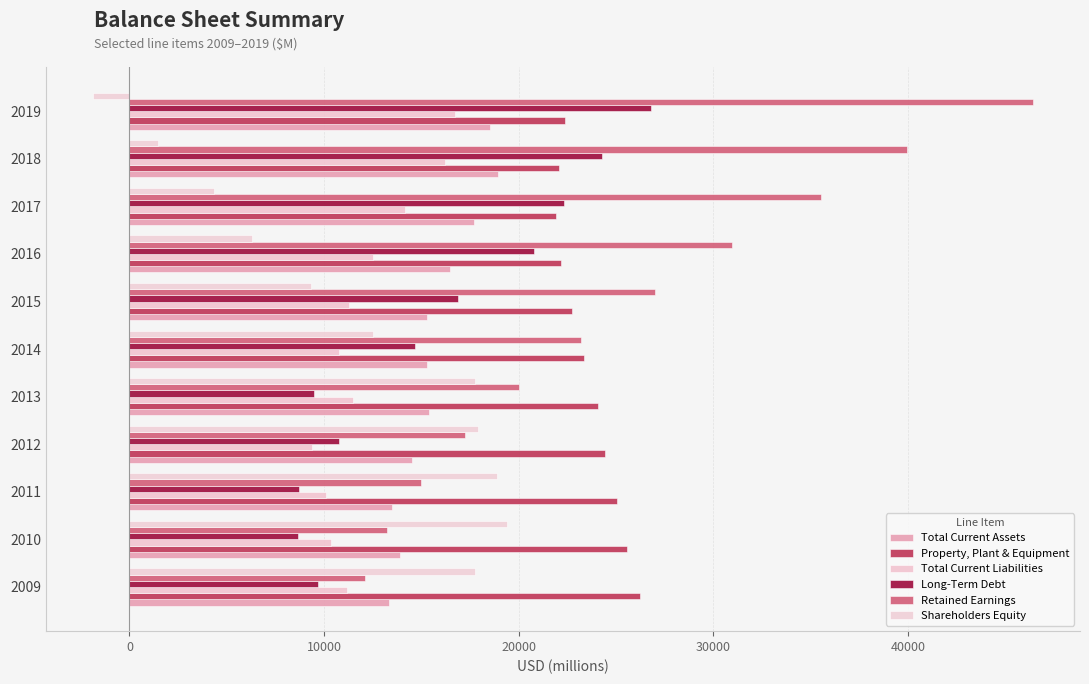

What is the sum of all Total Current Liabilities values?

134061